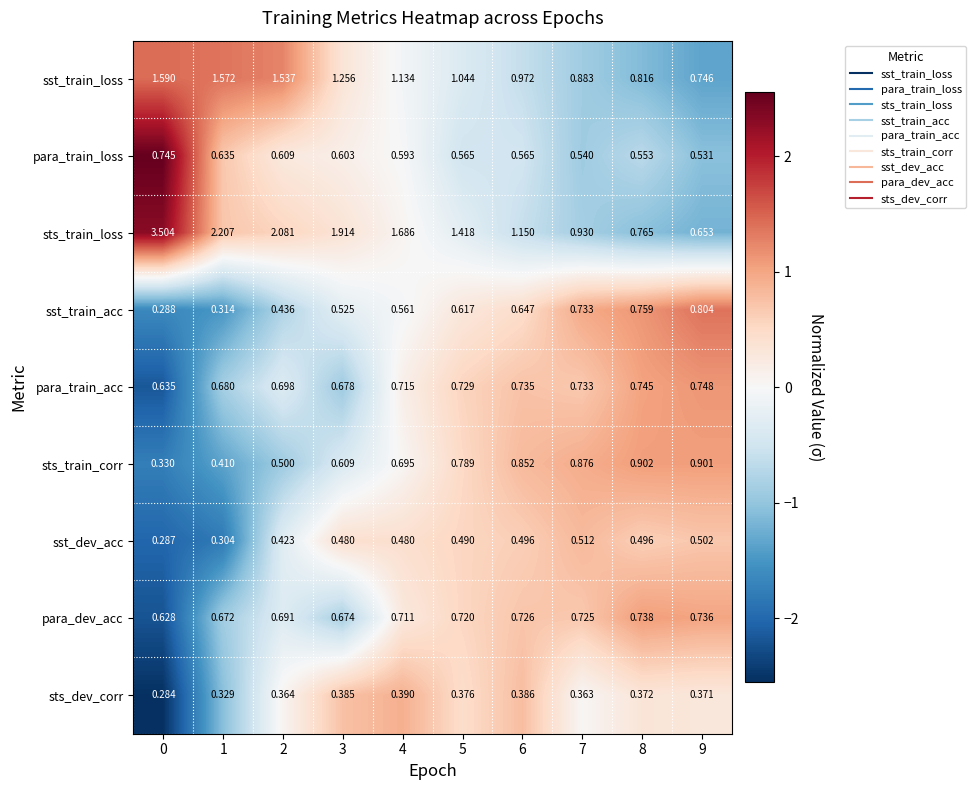

Rank the series by their maximum value, from lowest to highest.

sts_dev_corr, sst_dev_acc, para_dev_acc, para_train_loss, para_train_acc, sst_train_acc, sts_train_corr, sst_train_loss, sts_train_loss